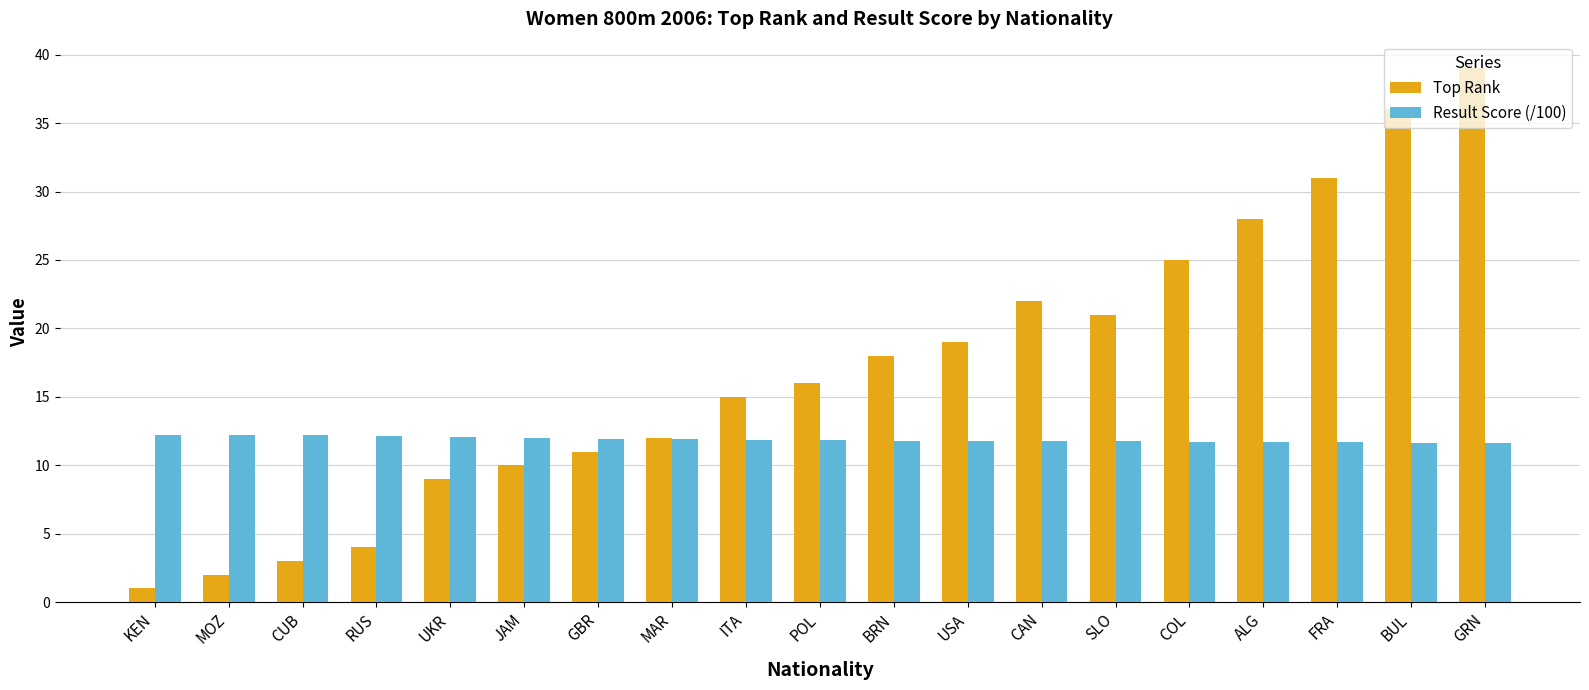

List the series in order of their peak value, highest first.

Top Rank, Result Score (/100)